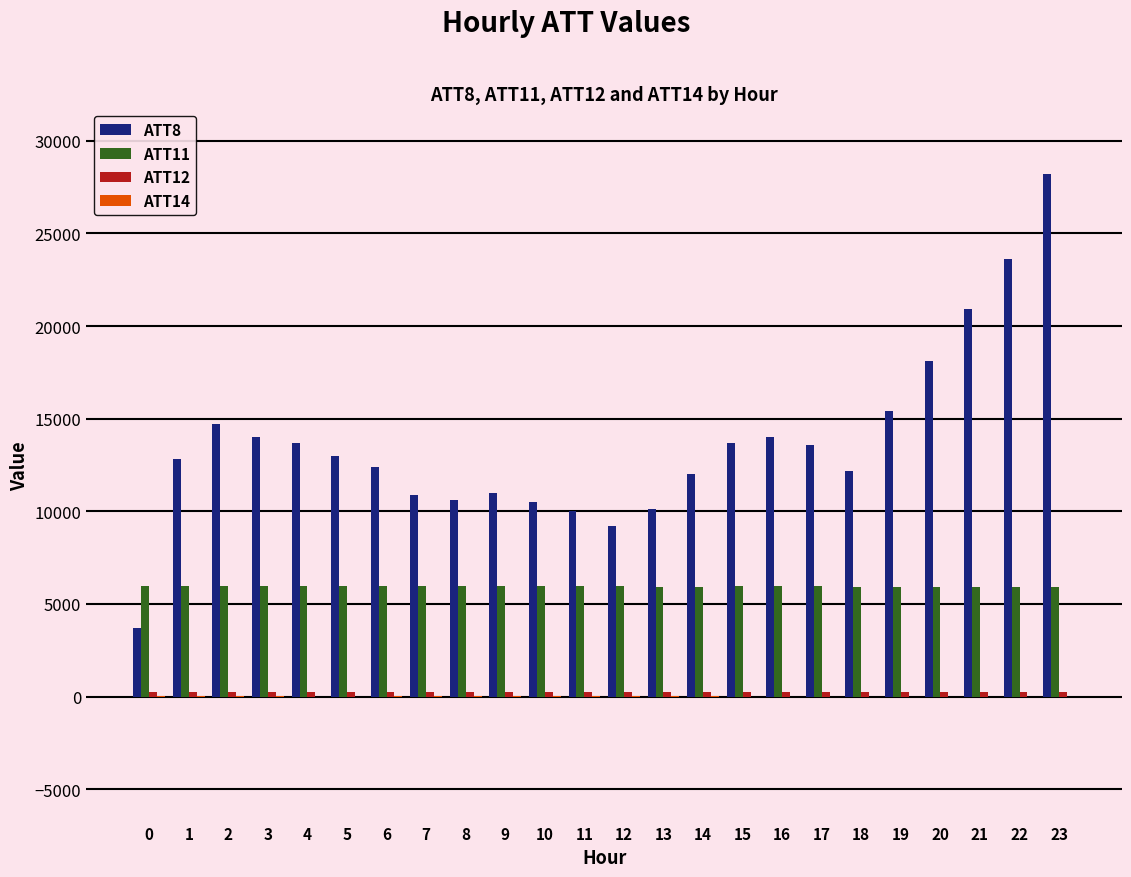

How many distinct data groups are displayed?

4